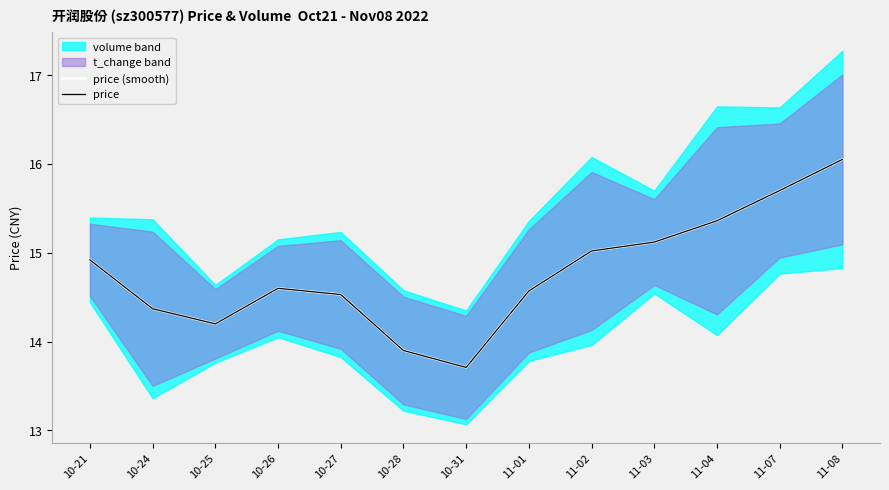

Is this an area chart (filled region under the line)?

No